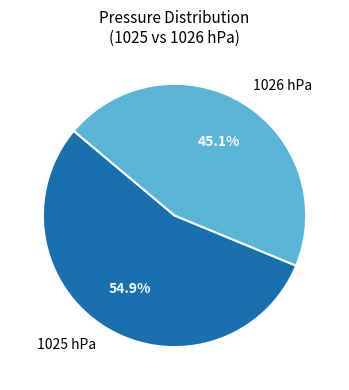

How many slices are in this pie chart?

2